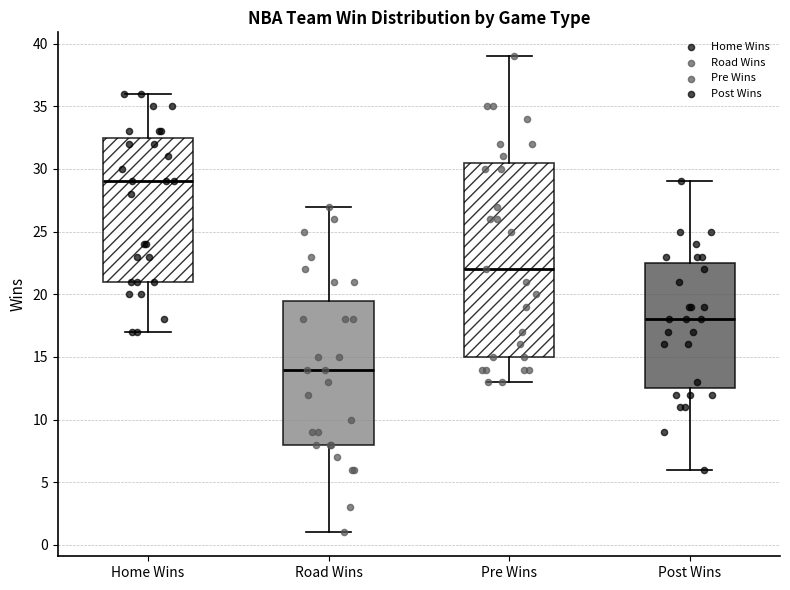

Which box's median line is the highest?

Home Wins